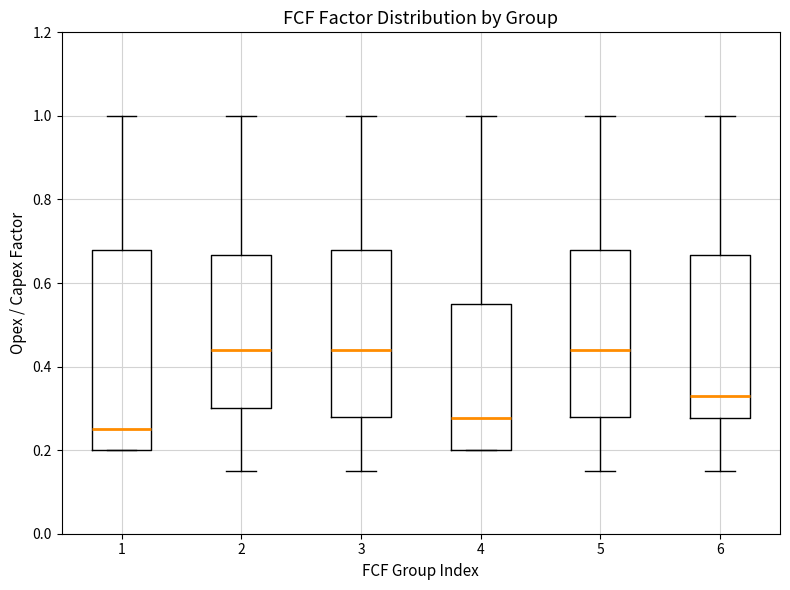

Reading left to right, transcribe this box plot: for each box, give where its median line is, the range the box spans, and where its two whiskers end, as read against the y-axis. The values are not printed on the chart, so give them approximately, as read against the axis.

1: median 0.26, box 0.20 to 0.68, whiskers 0.20 to 1.00
2: median 0.44, box 0.30 to 0.66, whiskers 0.16 to 1.00
3: median 0.44, box 0.28 to 0.68, whiskers 0.16 to 1.00
4: median 0.28, box 0.20 to 0.56, whiskers 0.20 to 1.00
5: median 0.44, box 0.28 to 0.68, whiskers 0.16 to 1.00
6: median 0.34, box 0.28 to 0.66, whiskers 0.16 to 1.00